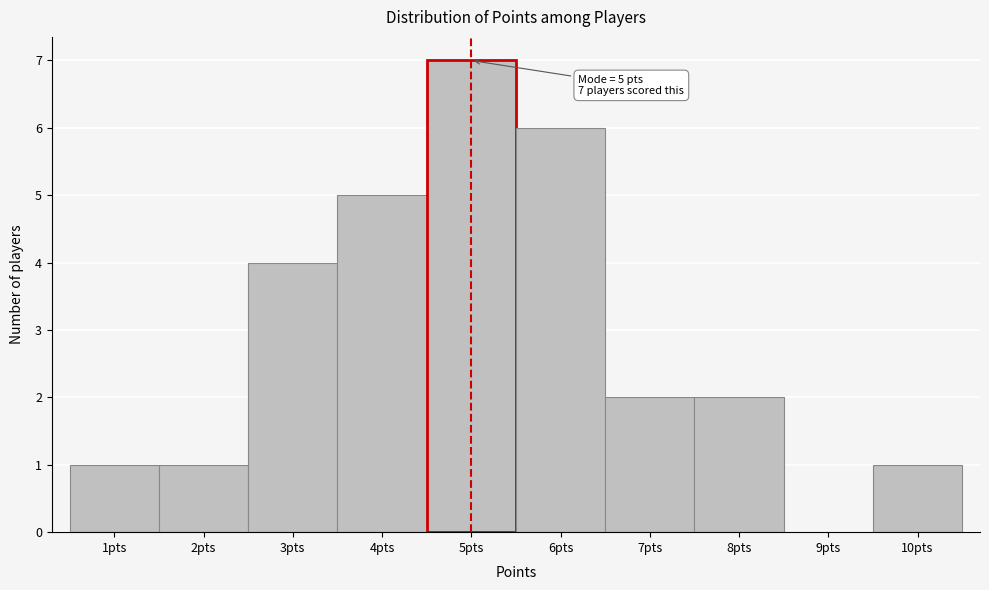

Which range on the x-axis has the tallest bar?

4.5 to 5.5